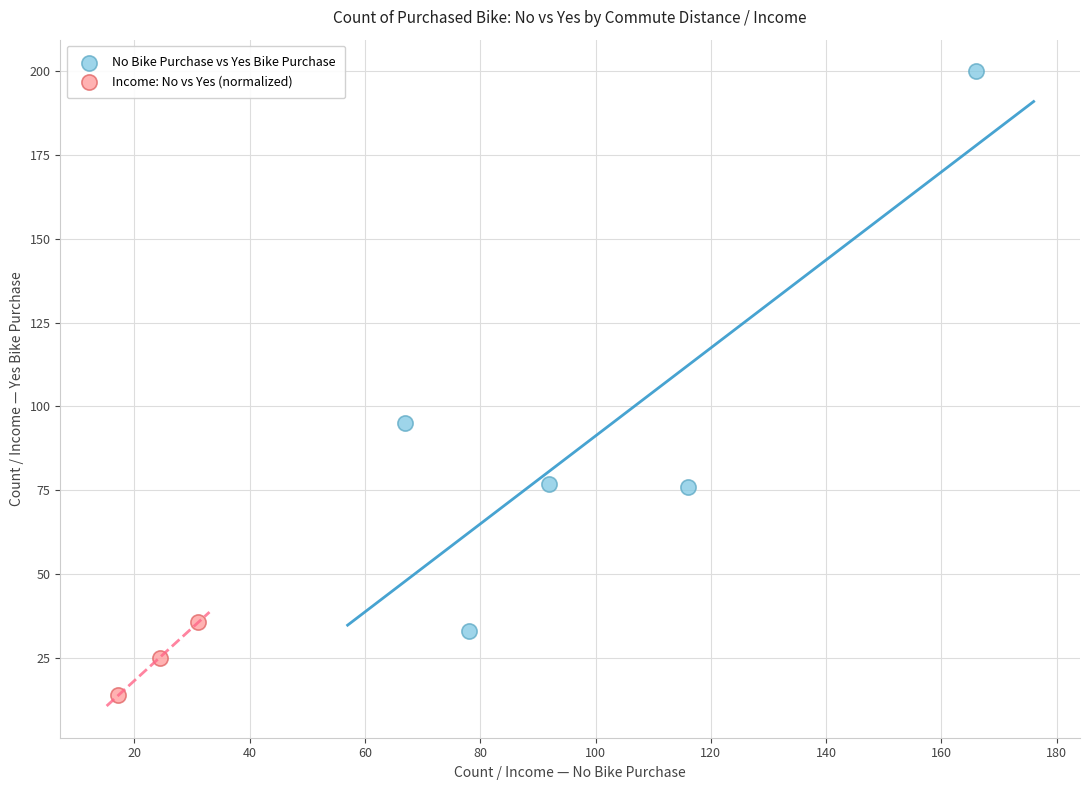

Which series contains the highest Y value?

No Bike Purchase vs Yes Bike Purchase